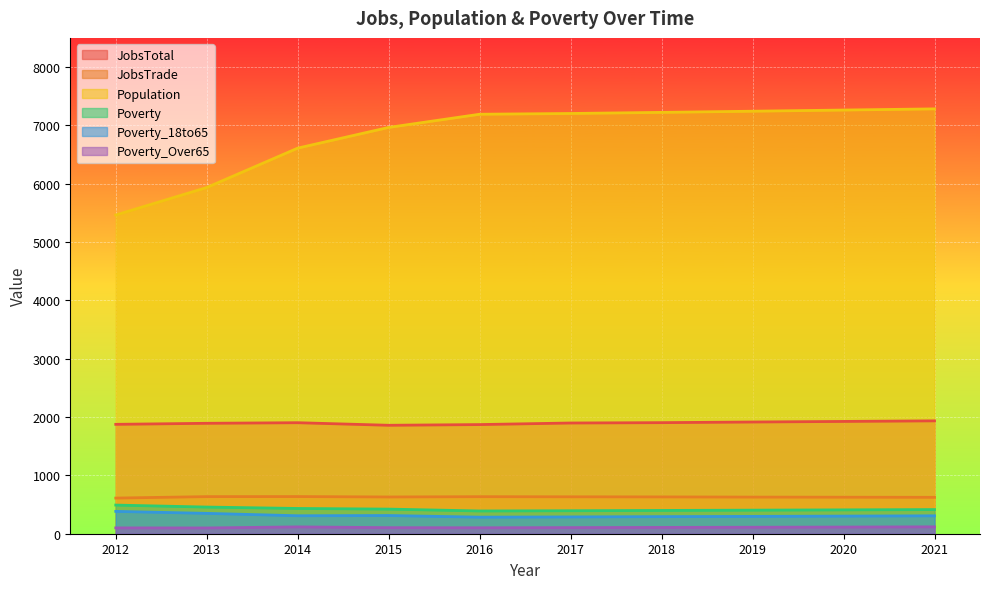

What is the total value across all series at 2020?

10639